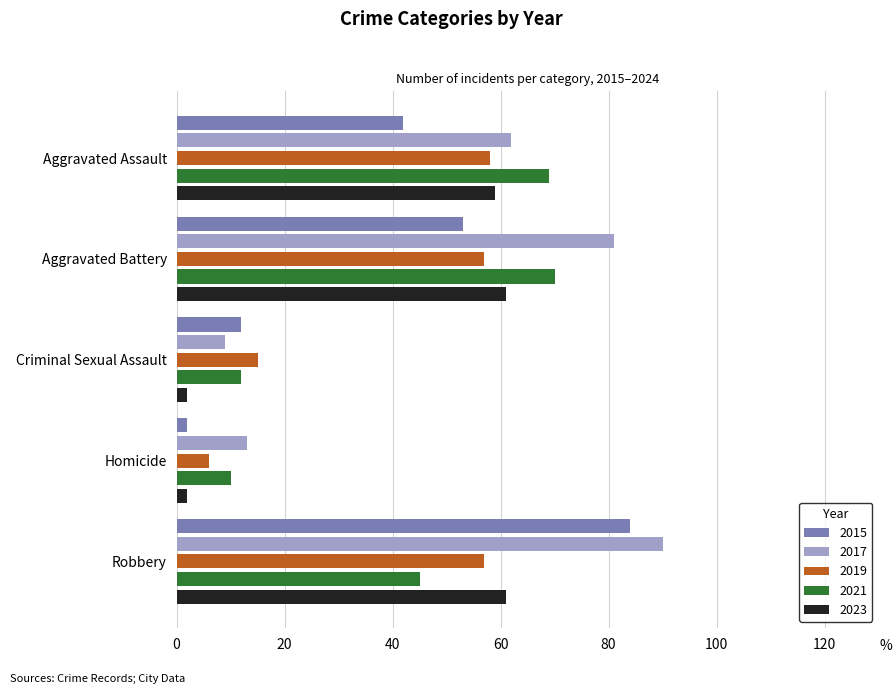

What are all the series names shown in the legend?

2015, 2017, 2019, 2021, 2023